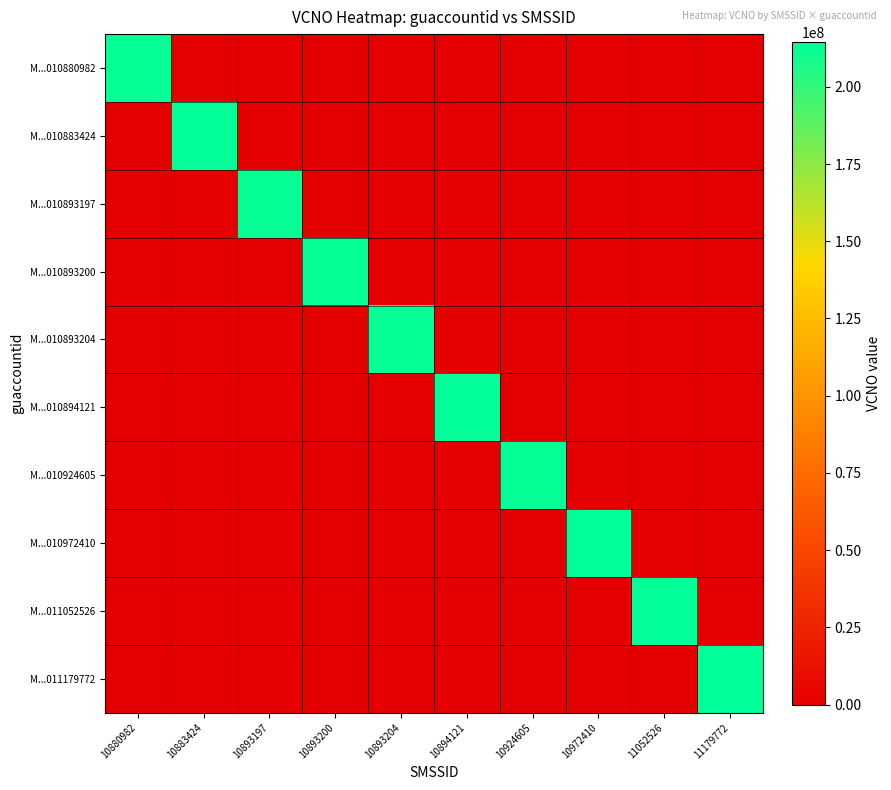

At how many categories does at least one series exceed 49066949?

10